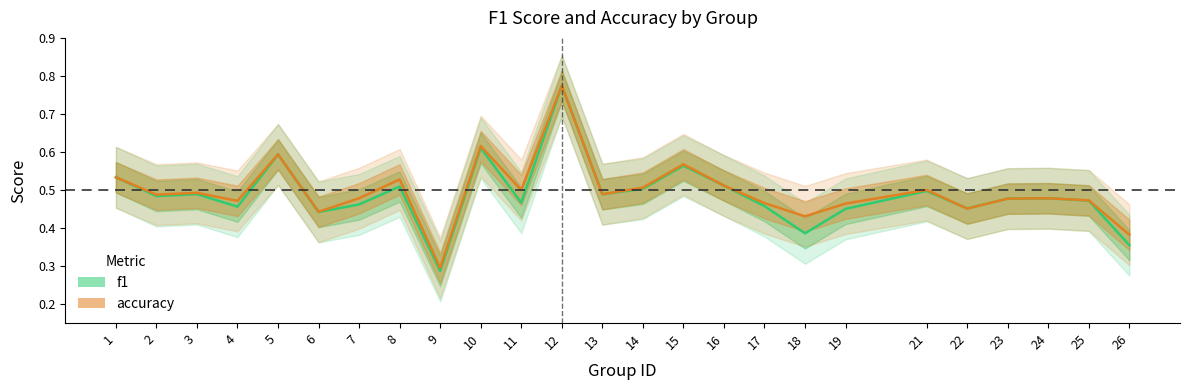

How many intersections are there between f1 and accuracy?

1